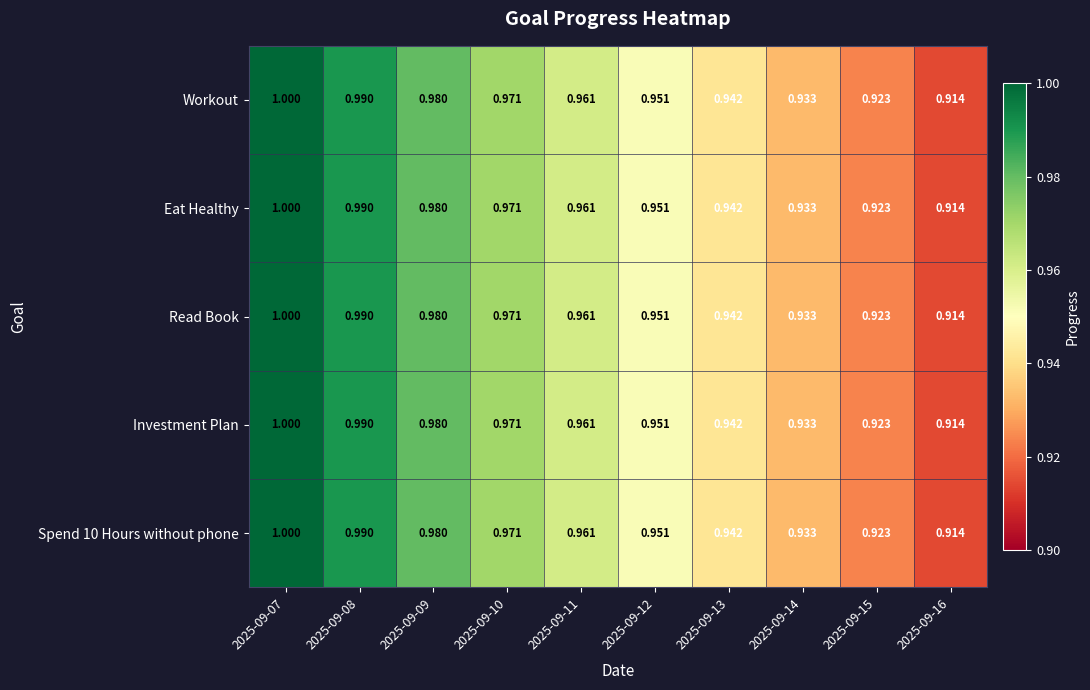

Is the value of Read Book at 2025-09-08 greater than the value of Investment Plan at 2025-09-16?

Yes